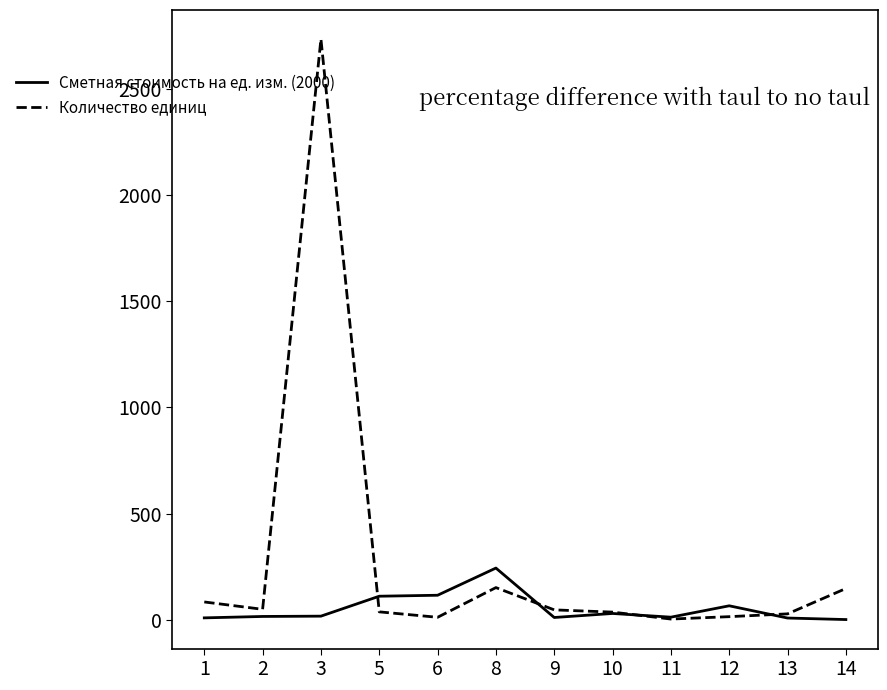

What is the difference between the highest and lowest values at 8?

92.0